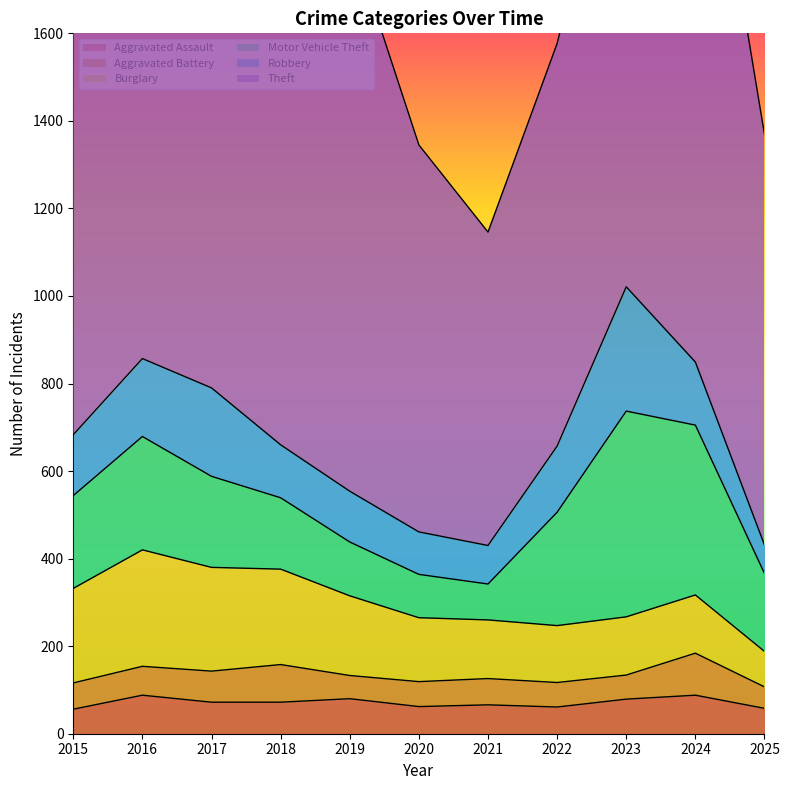

What is the sum of the Theft values at 2022 and 2024?

2393